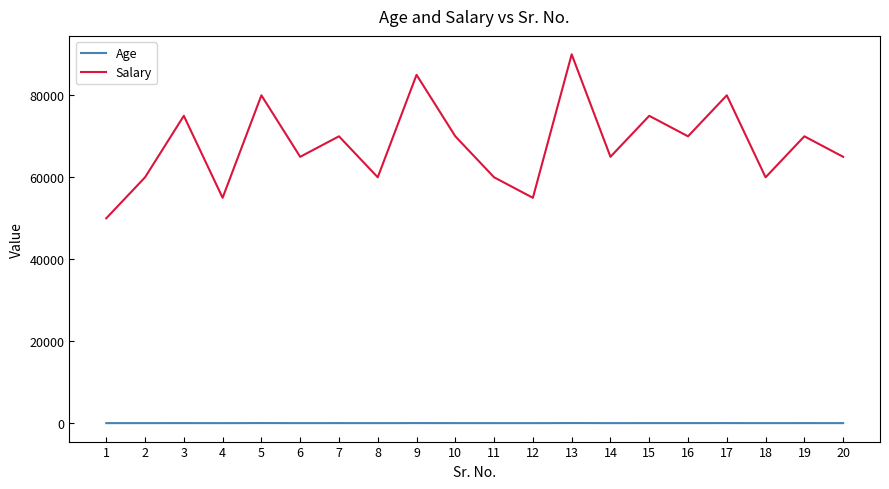

How many lines are shown in the chart?

2